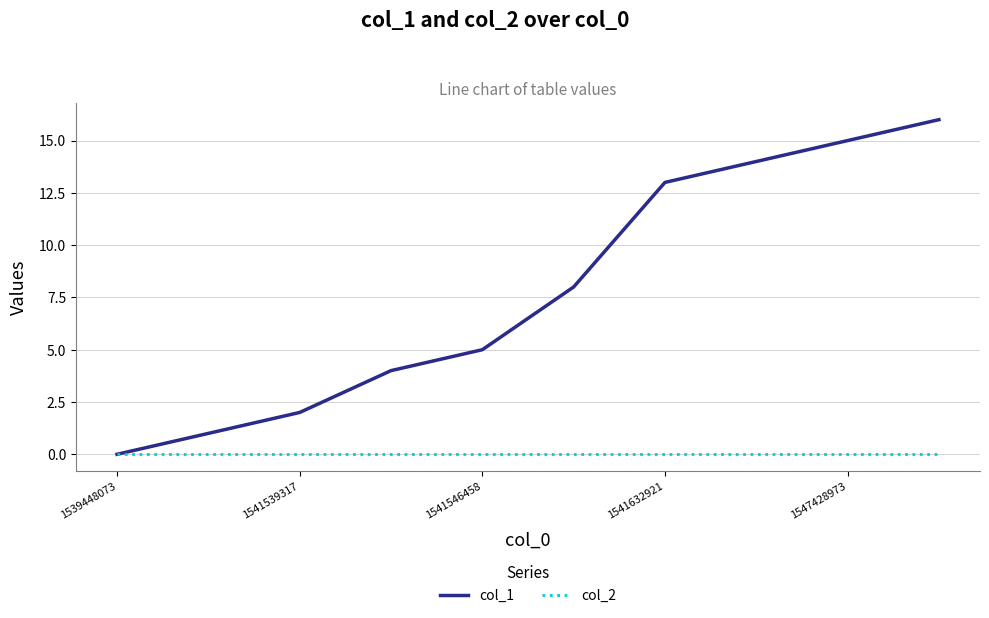

Which series has the largest total across all categories?

col_1